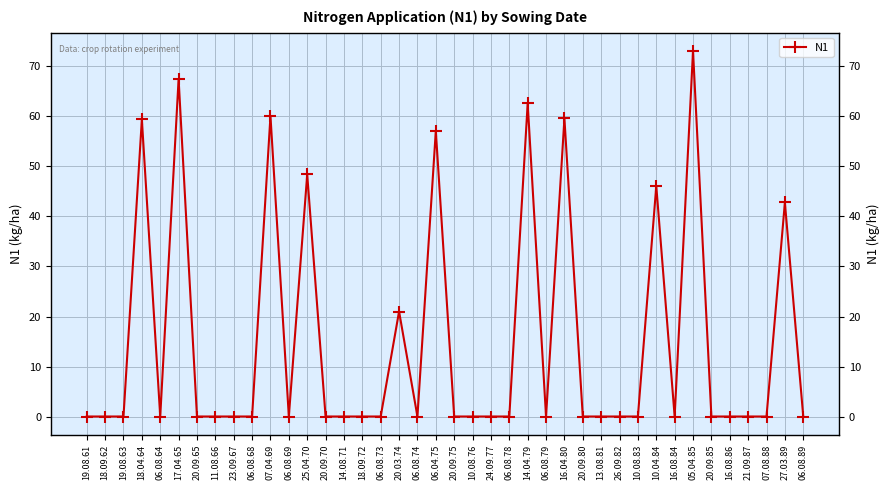

At which category does the chart reach its peak across all series?

05.04.85